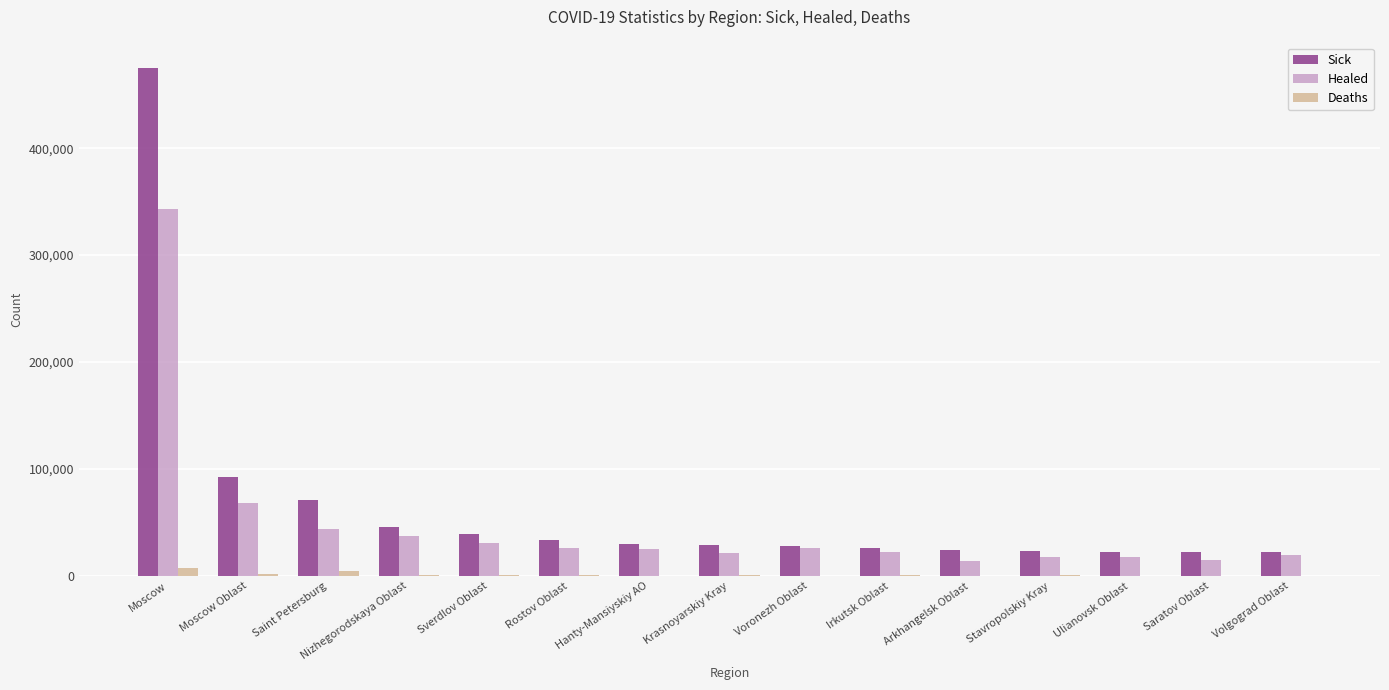

Is the value of Healed at Moscow Oblast greater than the value of Sick at Stavropolskiy Kray?

Yes